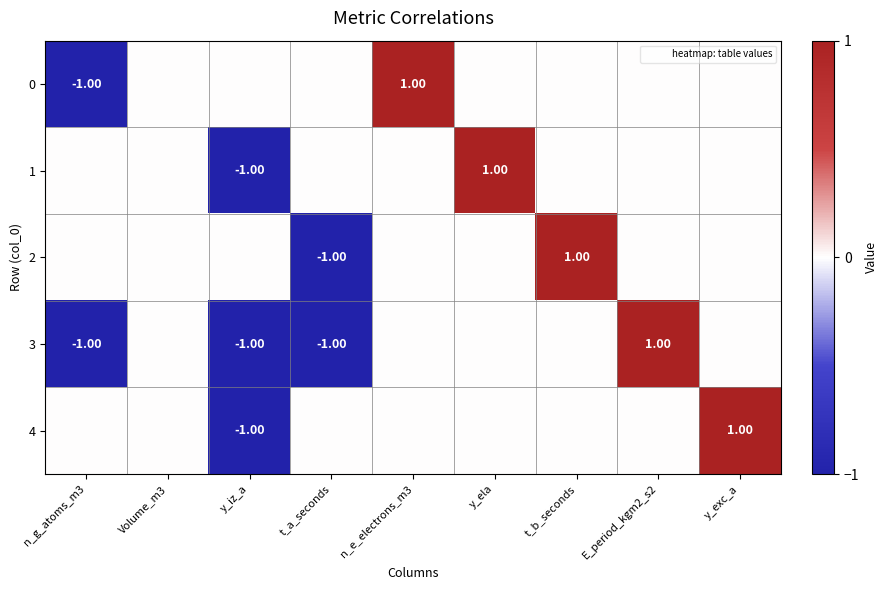

How many series are shown in this chart?

5